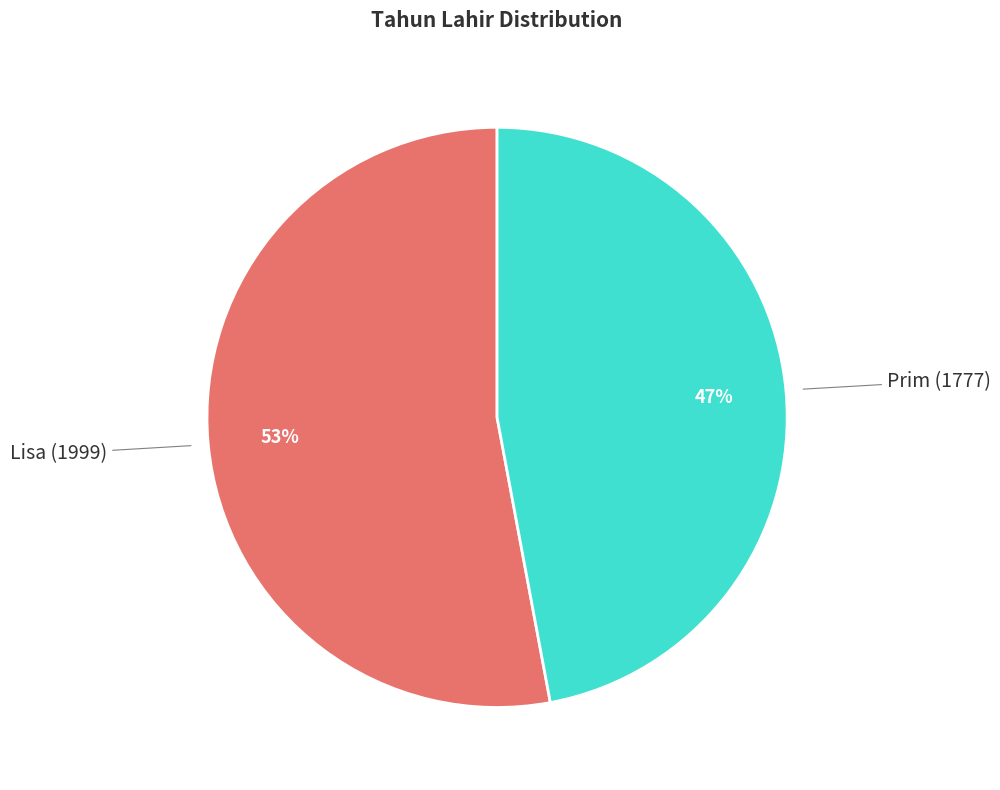

To the nearest percent, what is the difference between the largest and smallest slice percentages?

6%